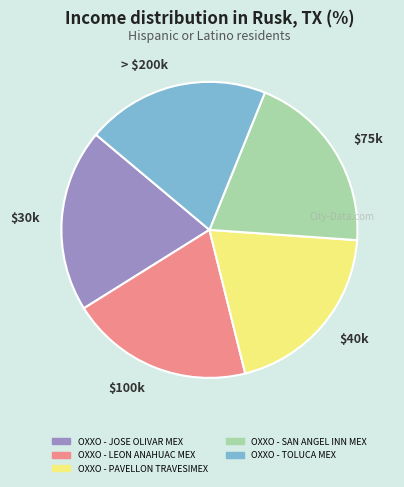

Does $75k account for over 50% of the chart?

No